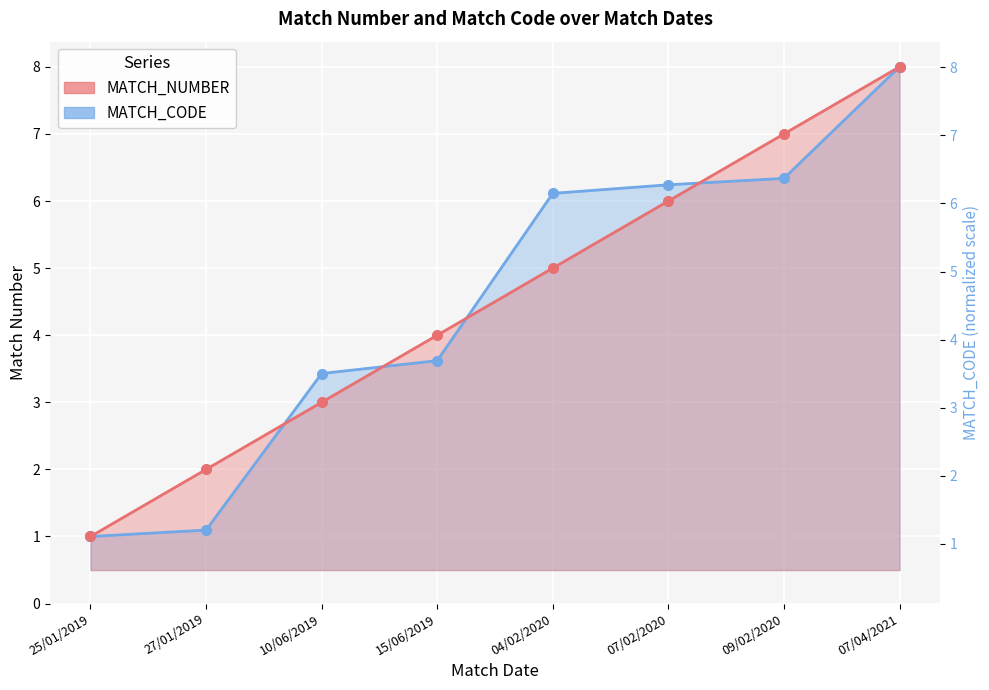

Which series has the largest range (max minus min)?

MATCH_CODE